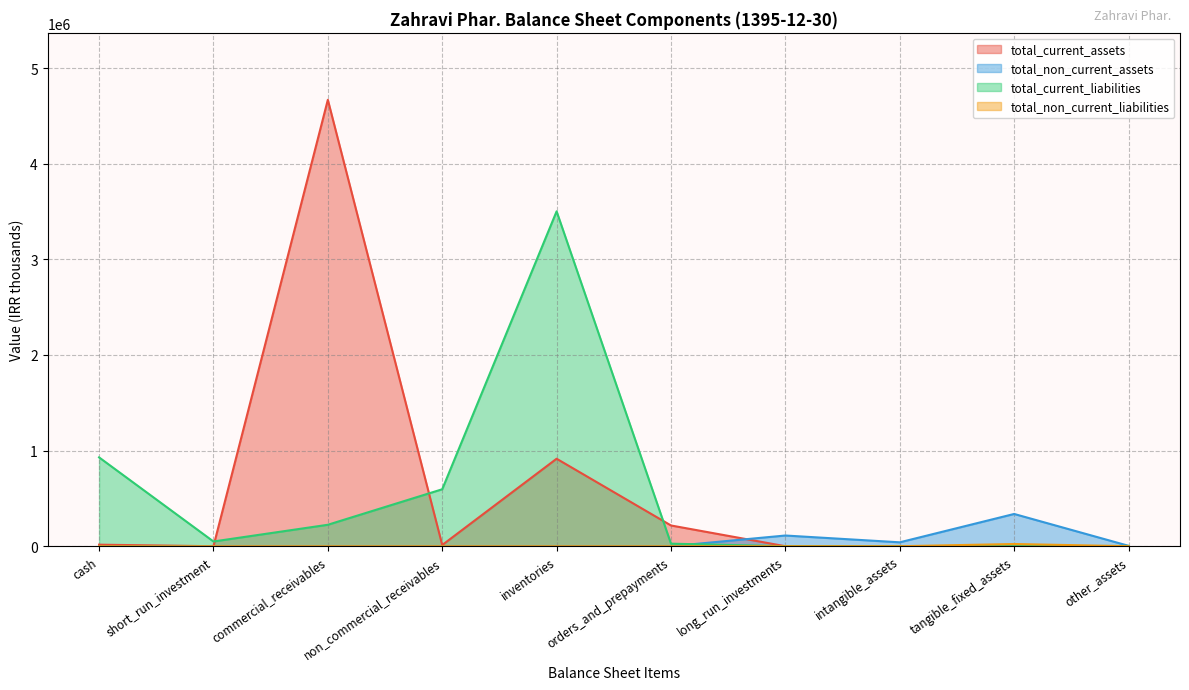

True or false: total_current_liabilities and total_non_current_liabilities intersect in this chart.

False